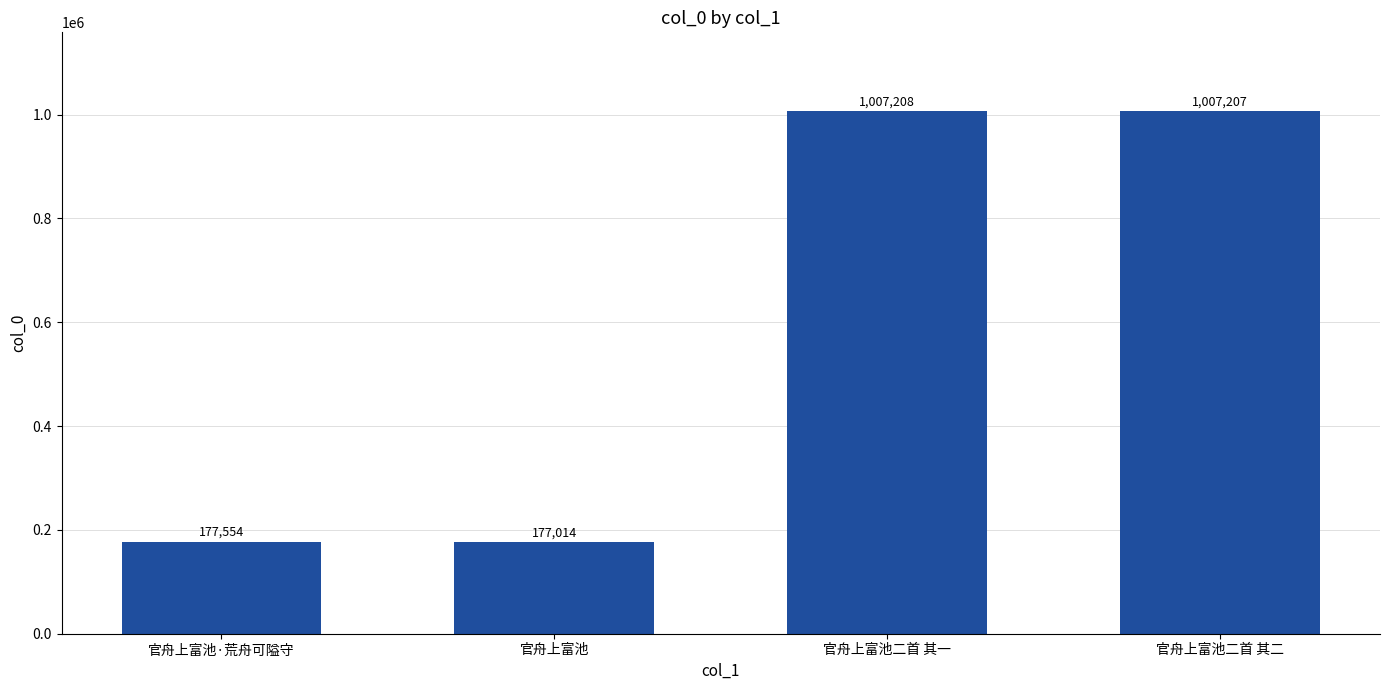

Is it true that the value at 官舟上富池二首 其一 is 1007208?

True